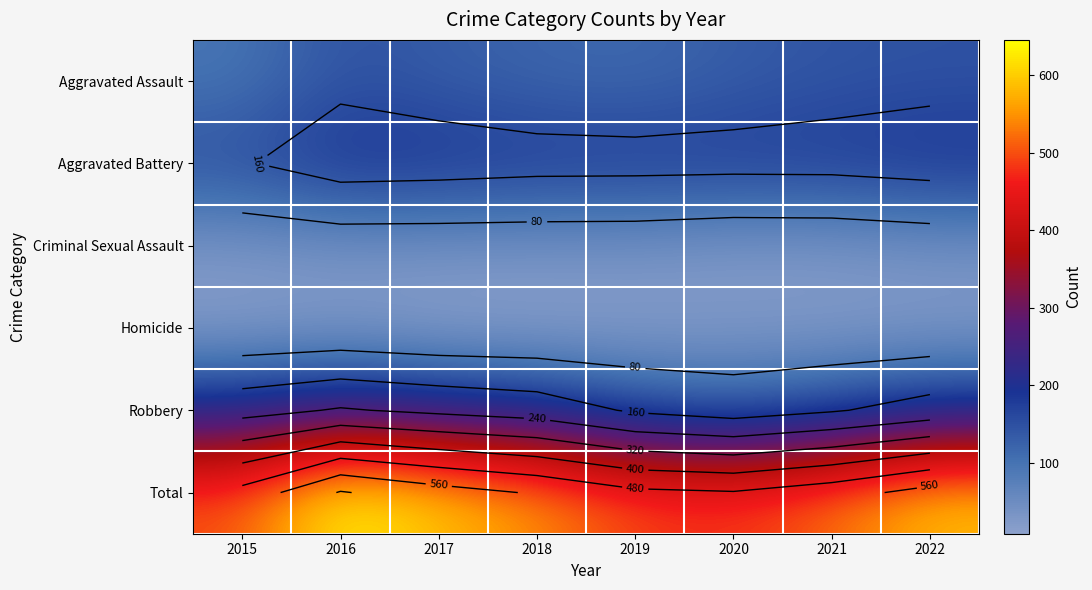

How many distinct data groups are displayed?

6